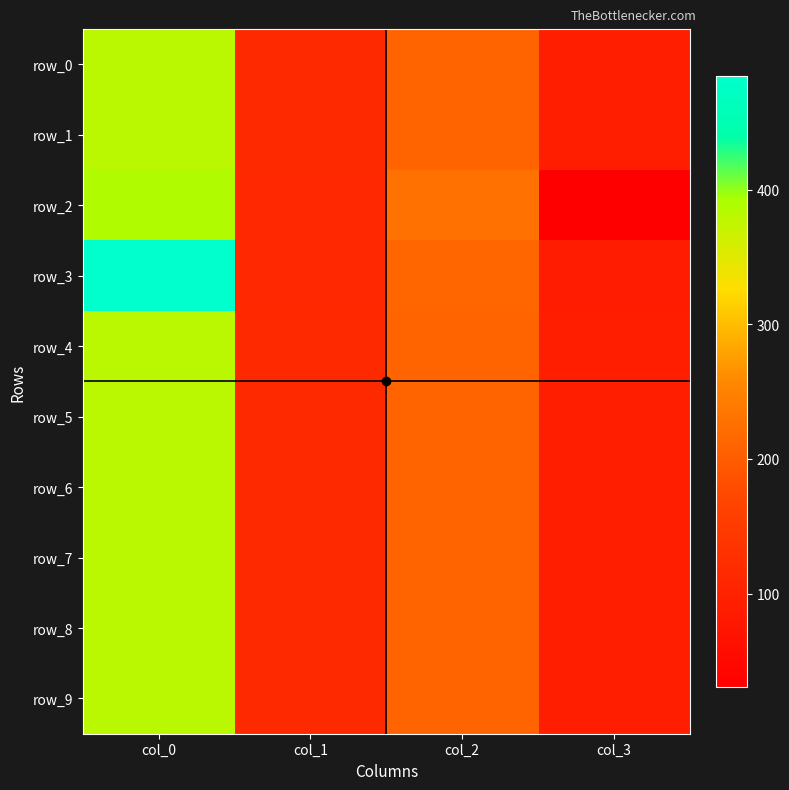

Reading left to right, transcribe all the data shown in this chart.

row_0: col_0=381.2	col_1=113.9	col_2=210.5	col_3=93.3
row_1: col_0=381.2	col_1=113.9	col_2=210.5	col_3=93.3
row_2: col_0=386.9	col_1=112.6	col_2=227.0	col_3=30.9
row_3: col_0=484.3	col_1=113.1	col_2=212.6	col_3=88.3
row_4: col_0=381.2	col_1=113.9	col_2=210.5	col_3=93.3
row_5: col_0=381.2	col_1=113.9	col_2=210.5	col_3=93.3
row_6: col_0=381.2	col_1=113.9	col_2=210.5	col_3=93.3
row_7: col_0=381.2	col_1=113.9	col_2=210.5	col_3=93.3
row_8: col_0=381.2	col_1=113.9	col_2=210.5	col_3=93.3
row_9: col_0=381.2	col_1=113.9	col_2=210.5	col_3=93.3